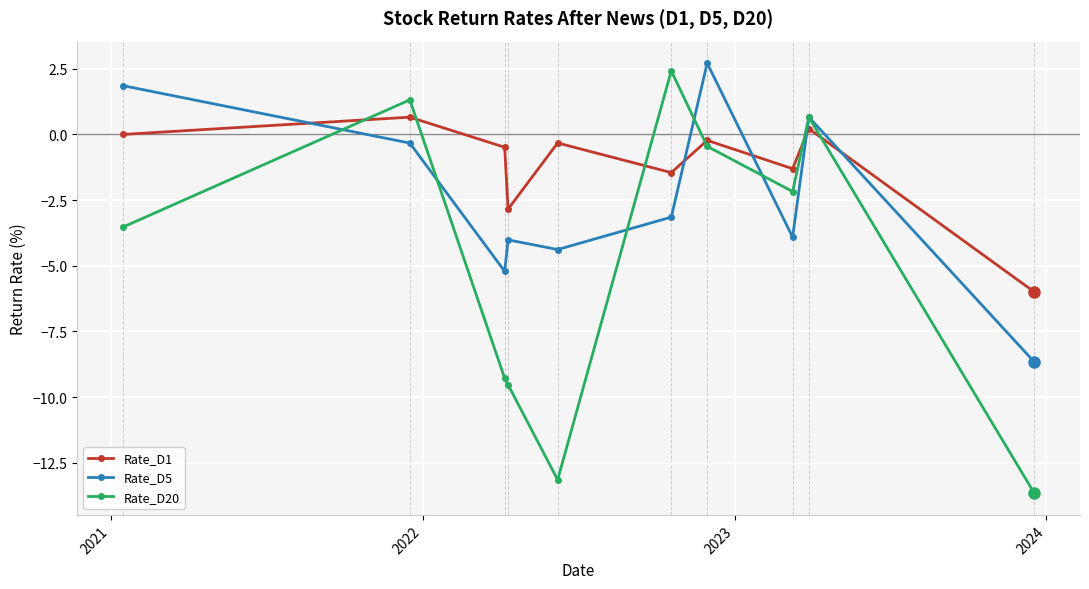

How many series are shown in this chart?

3